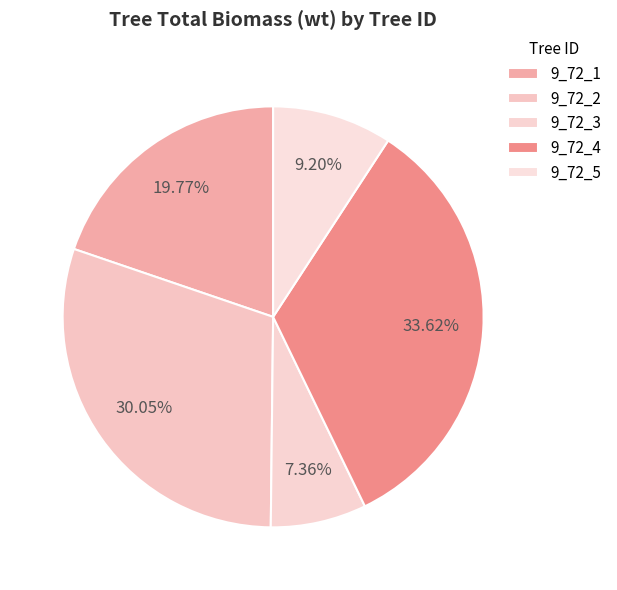

What is the largest slice in the pie chart?

9_72_4